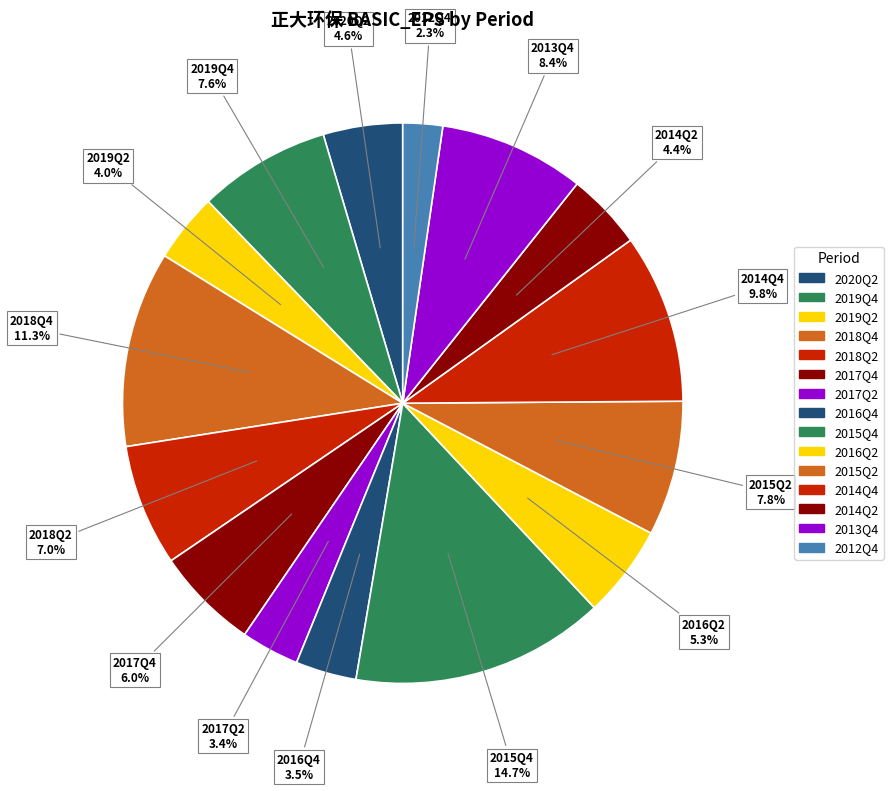

Count the number of slices in the pie.

15